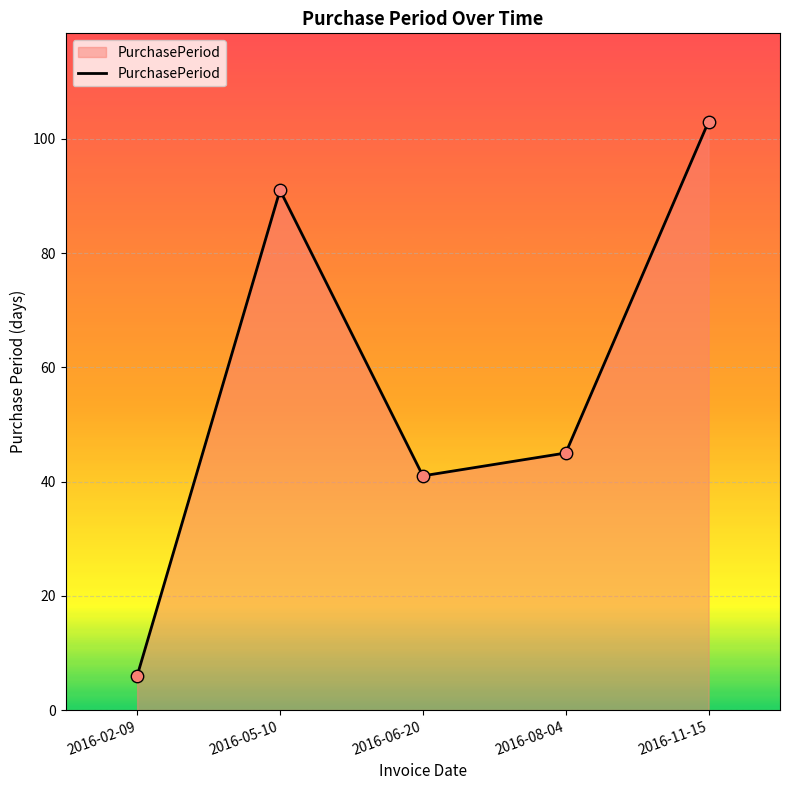

Between 2016-11-15 and 2016-05-10, which is larger?

2016-11-15